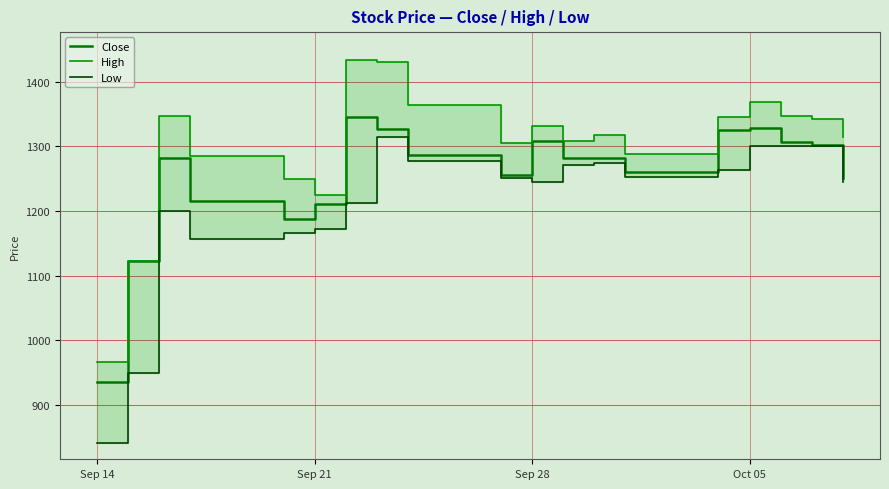

True or false: Low and Close intersect in this chart.

False